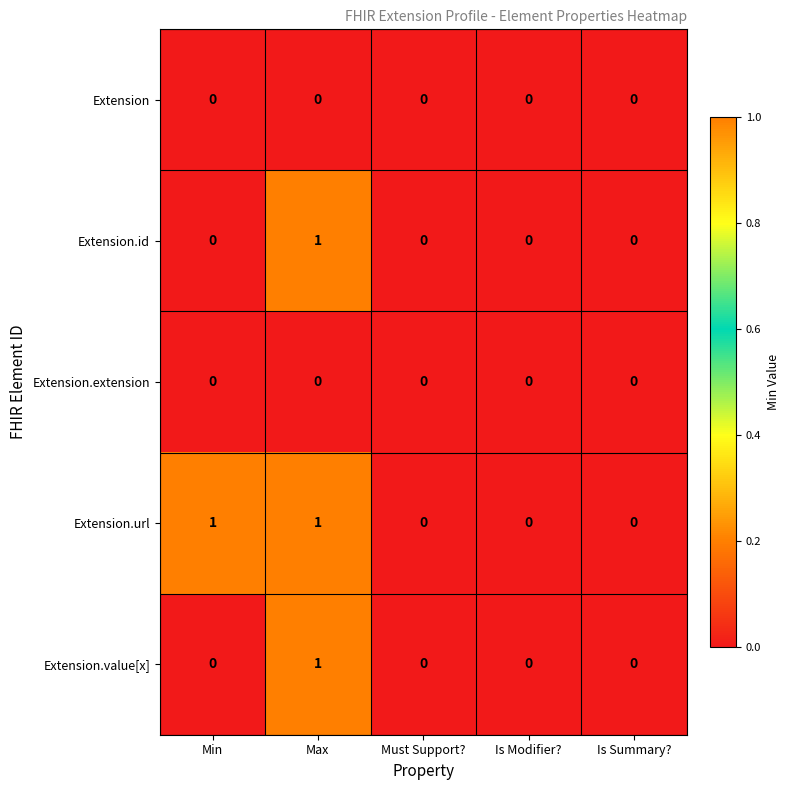

Count the number of categories in the chart.

5